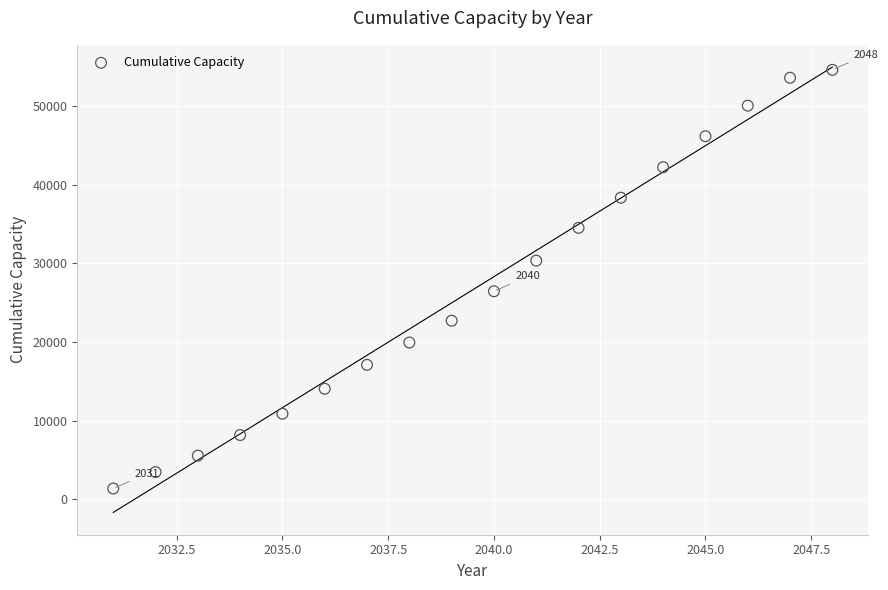

What Y value in the scatter plot is closest to 27987?

26449.3